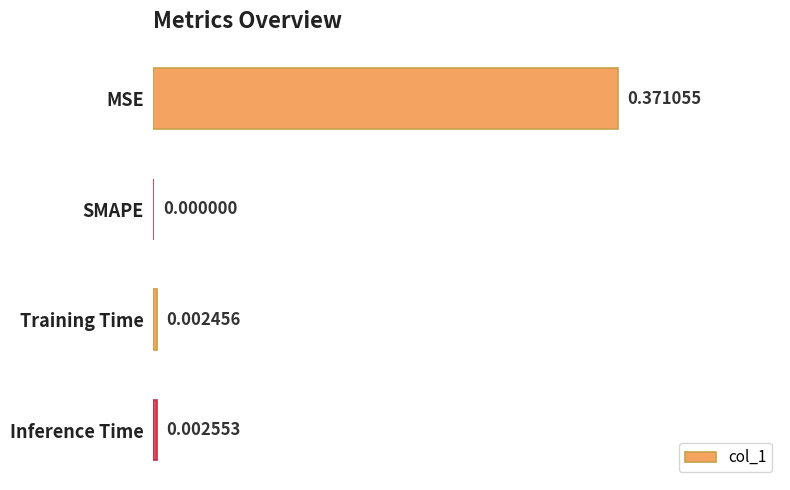

Are the bars grouped side by side (vs. stacked)?

No